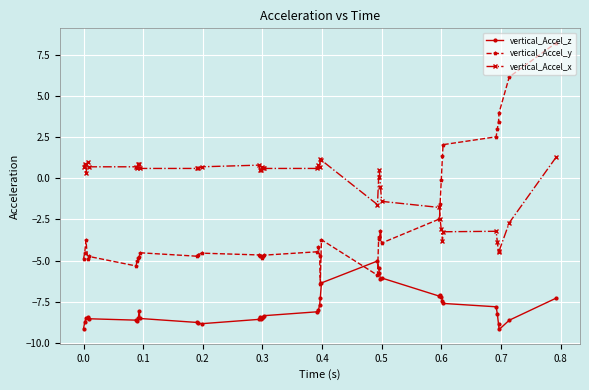

What is the value of the vertical_Accel_z point at the 12th from the left?

-8.8